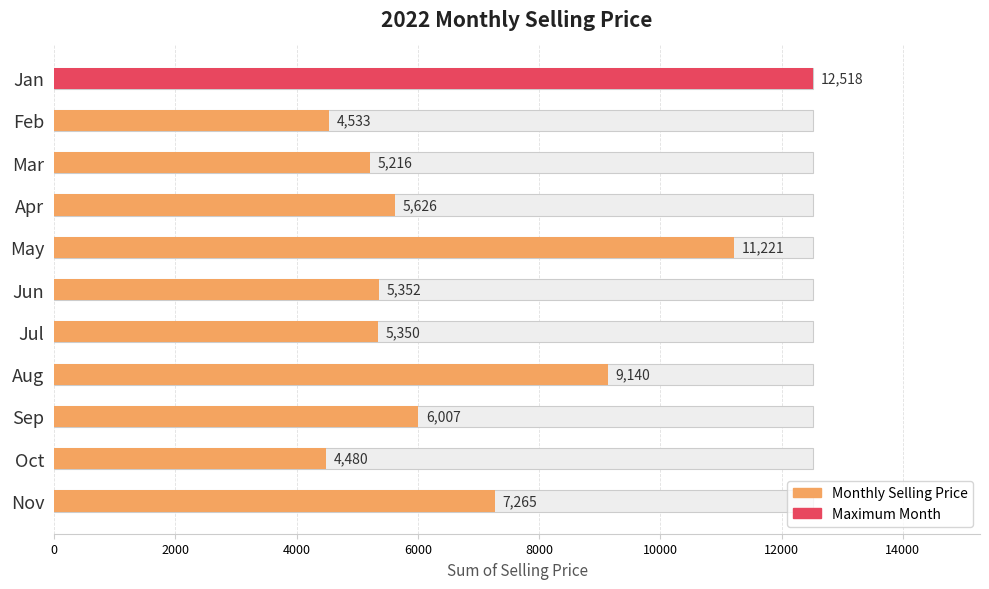

What is the difference between the maximum and minimum values?

8038.4